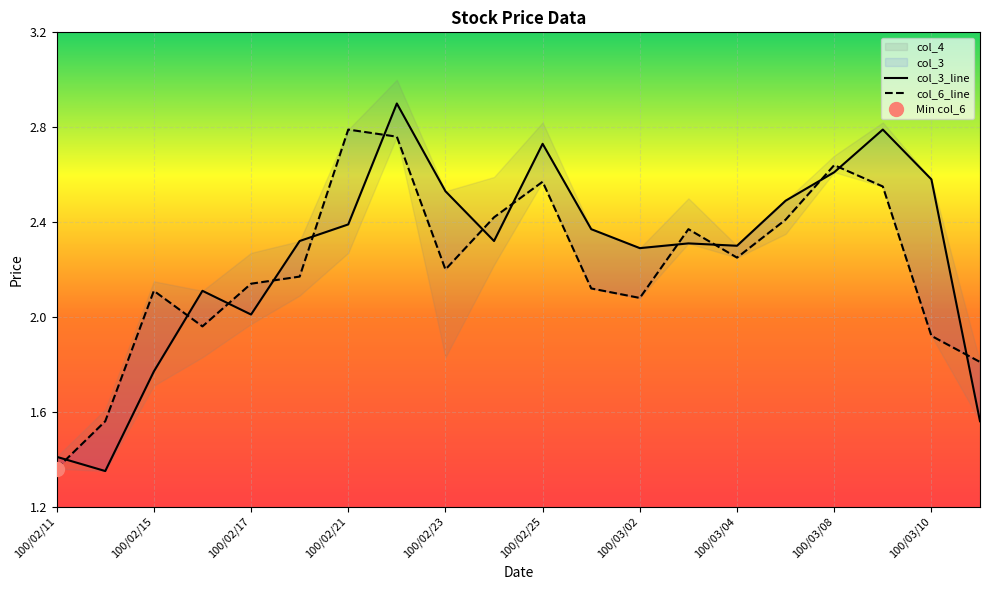

What is the difference between the maximum and second lowest values in the col_6 series?

1.2